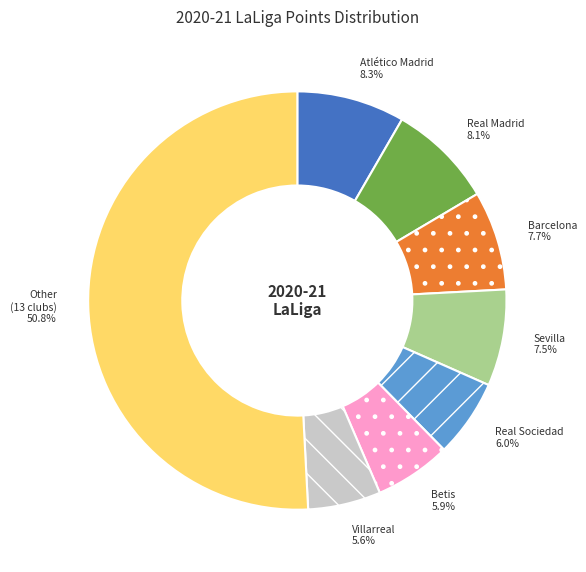

Count the number of slices in the pie.

8